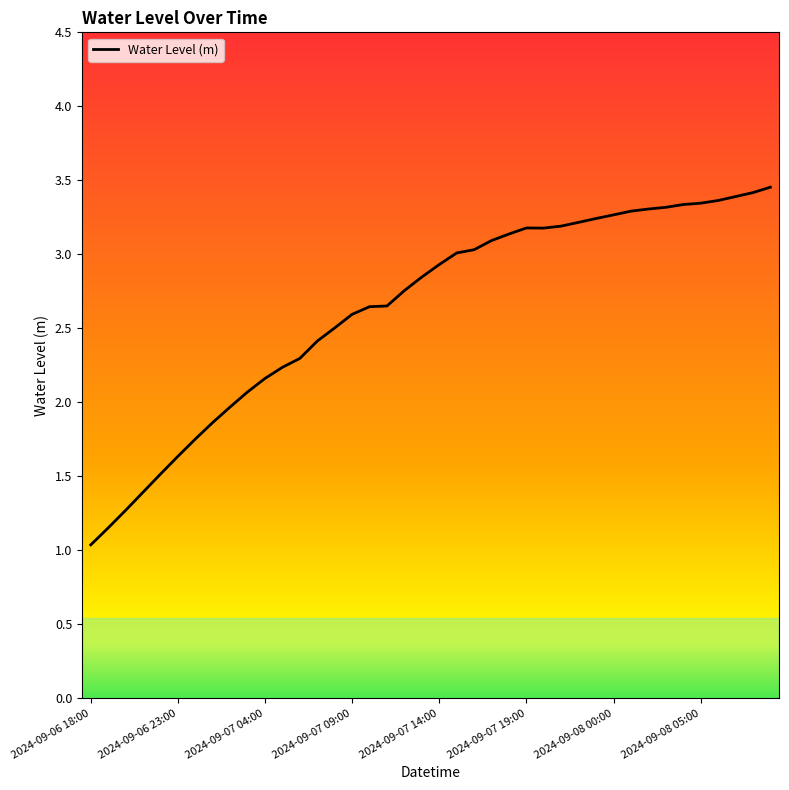

What is the minimum value shown in the chart?

1.0